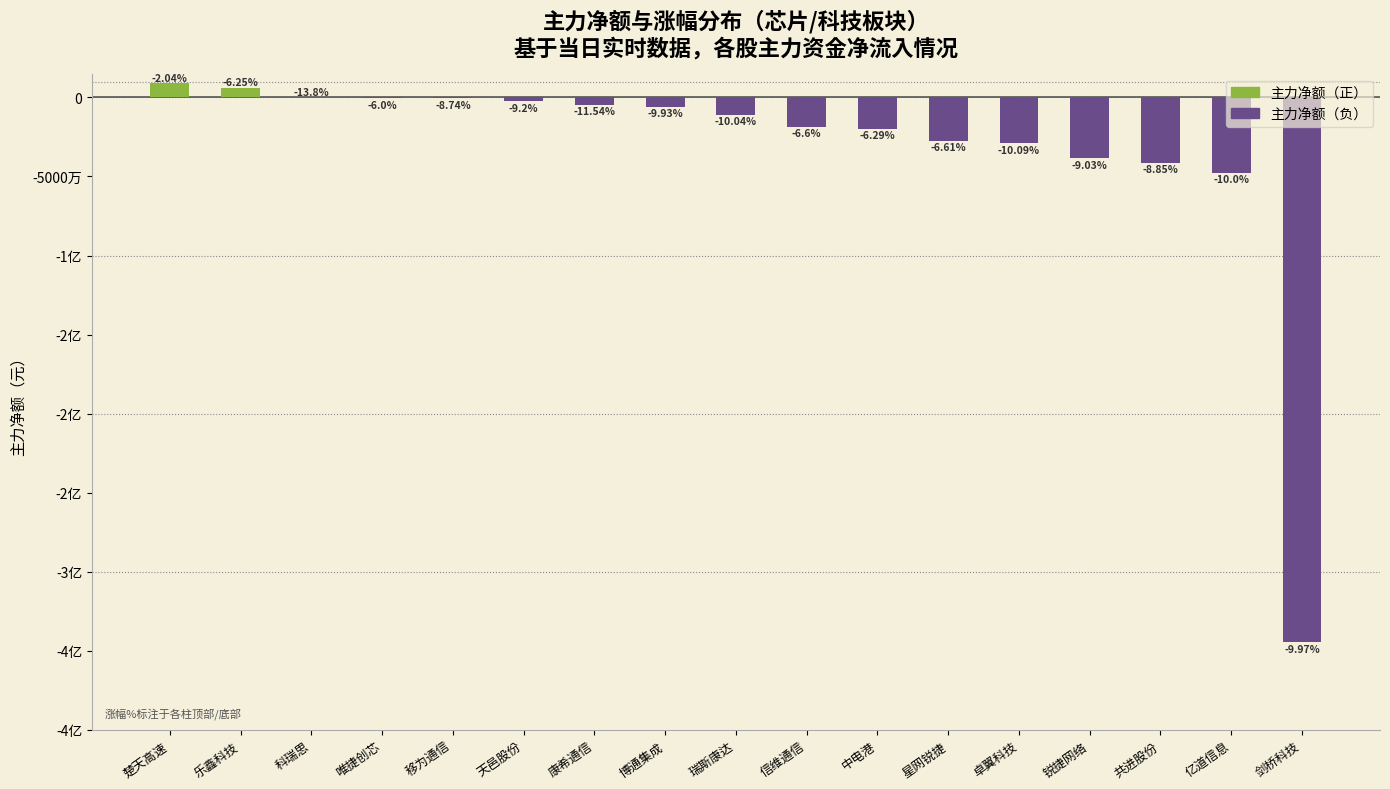

What is the average value?

-33966709